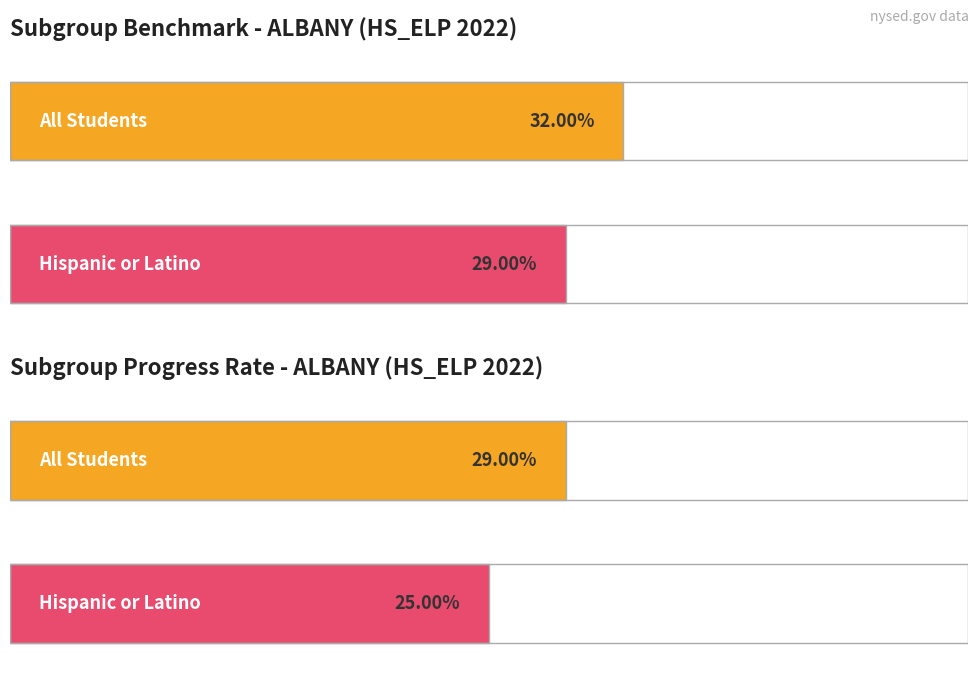

What is the total value across all series at Hispanic or Latino?

54